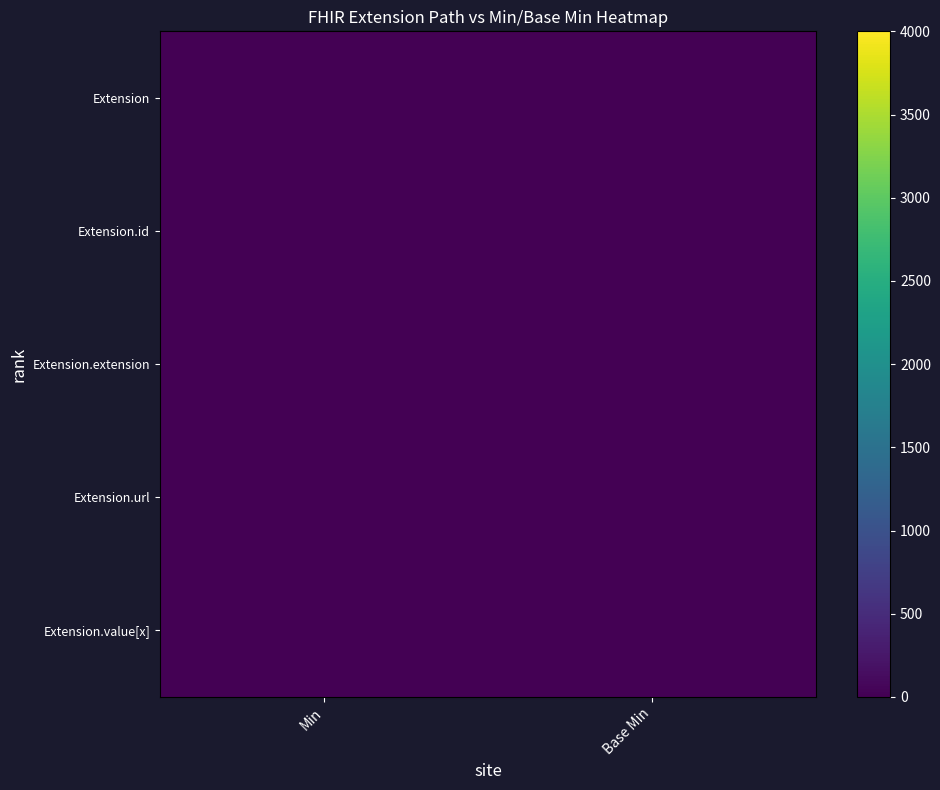

At Min, list the series in order from largest to smallest.

Extension.url, Extension, Extension.id, Extension.extension, Extension.value[x]